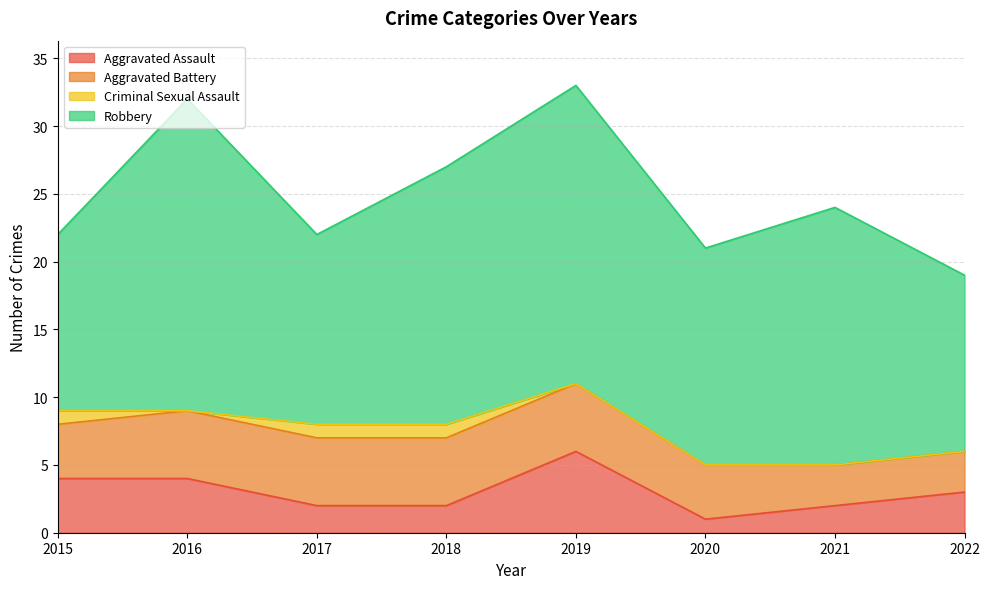

How many values in the Aggravated Battery series are below 5?

4